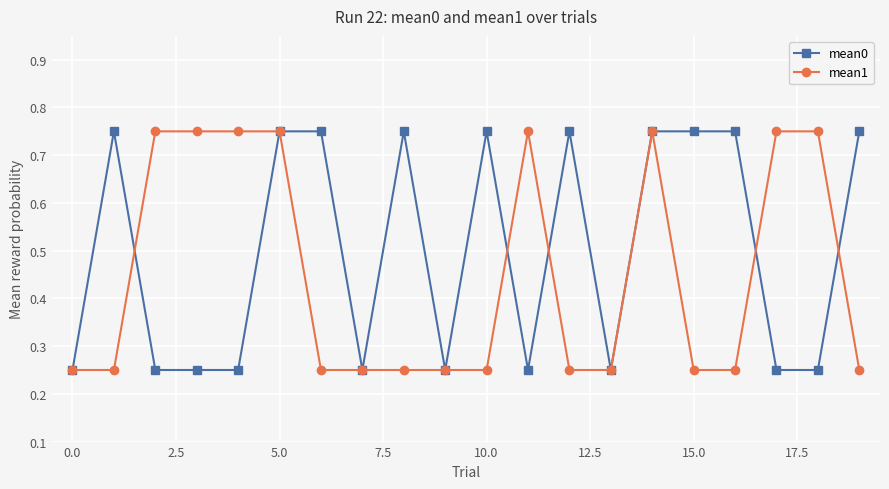

Which series has the largest total across all categories?

mean0